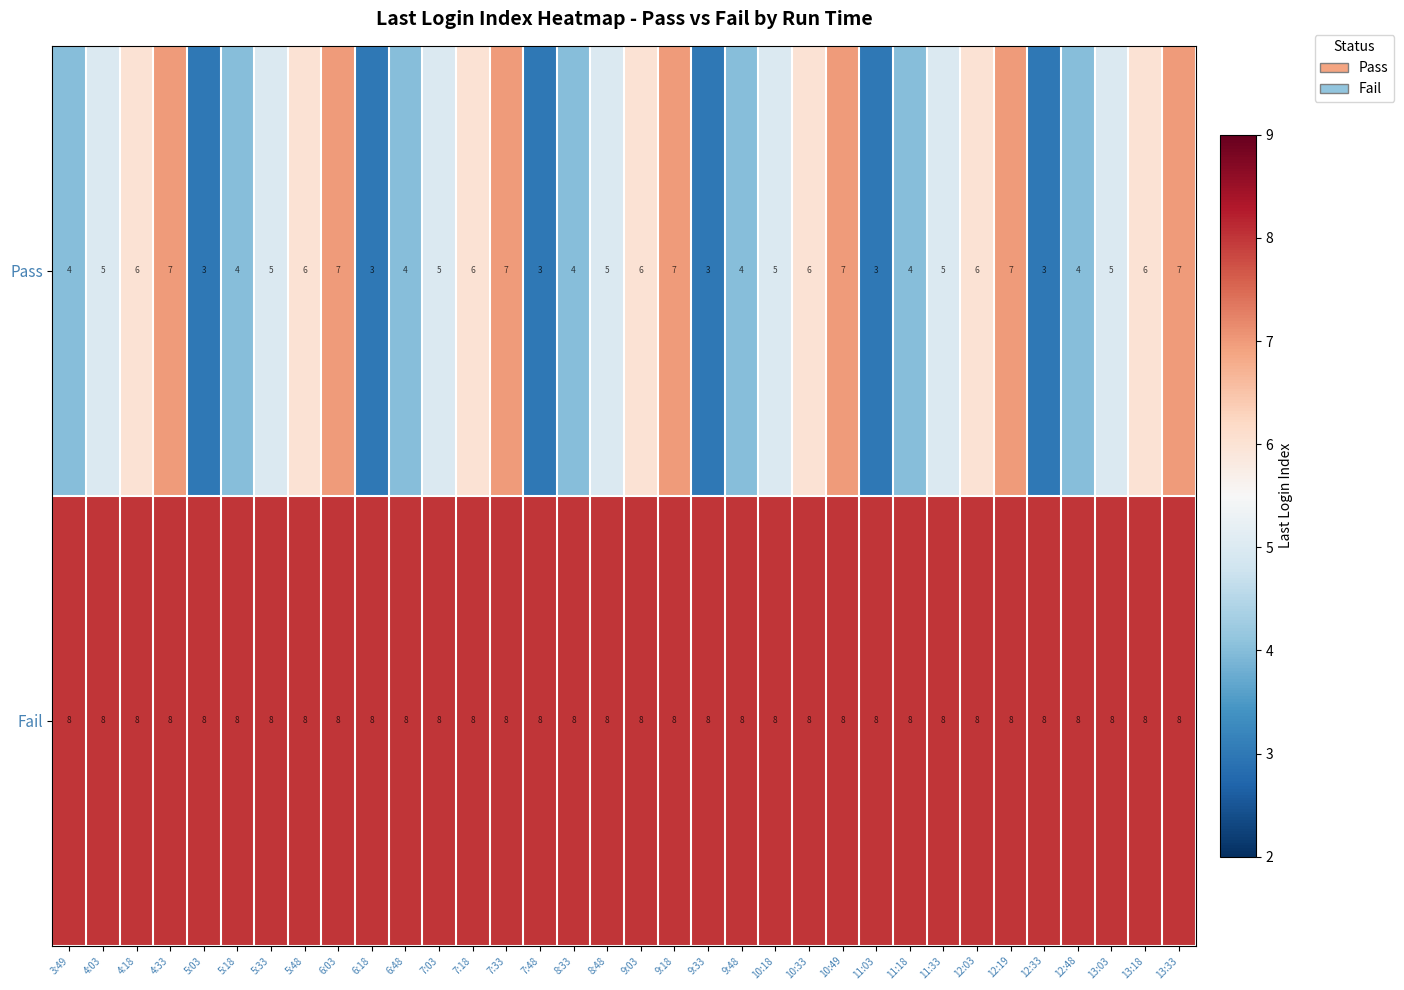

What is the lowest value of the Pass series?

3